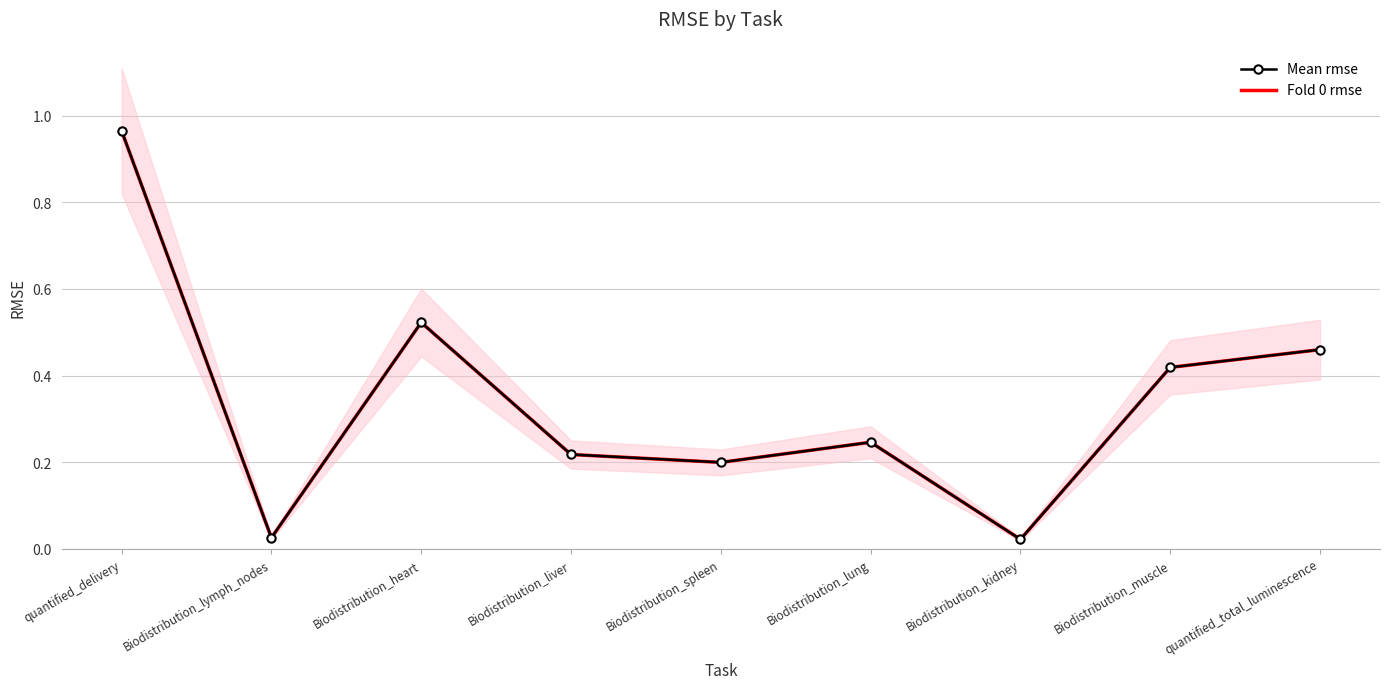

Which series has the widest spread of values?

Mean rmse